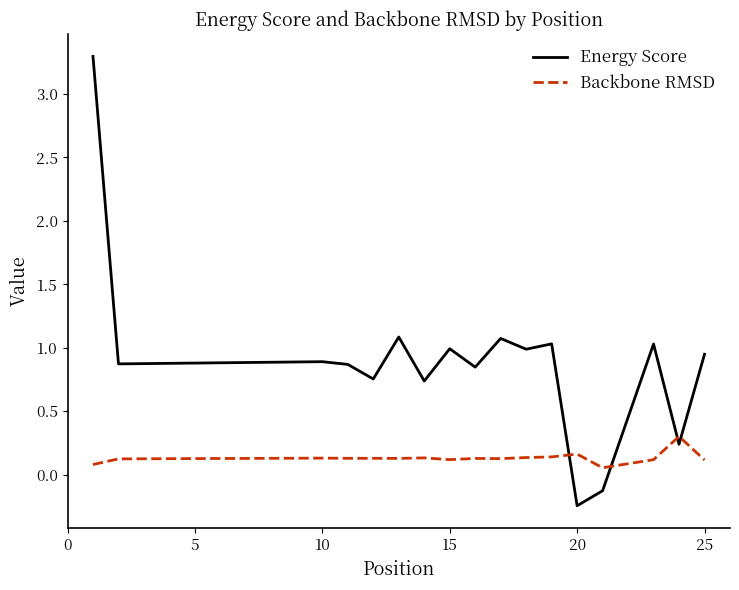

What is the greatest value displayed?

3.3